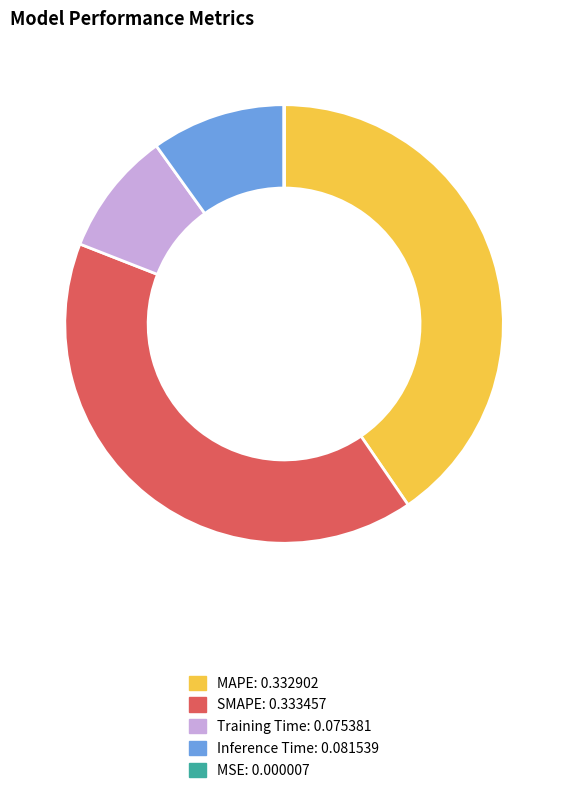

Does Inference Time represent more than half of the total?

No